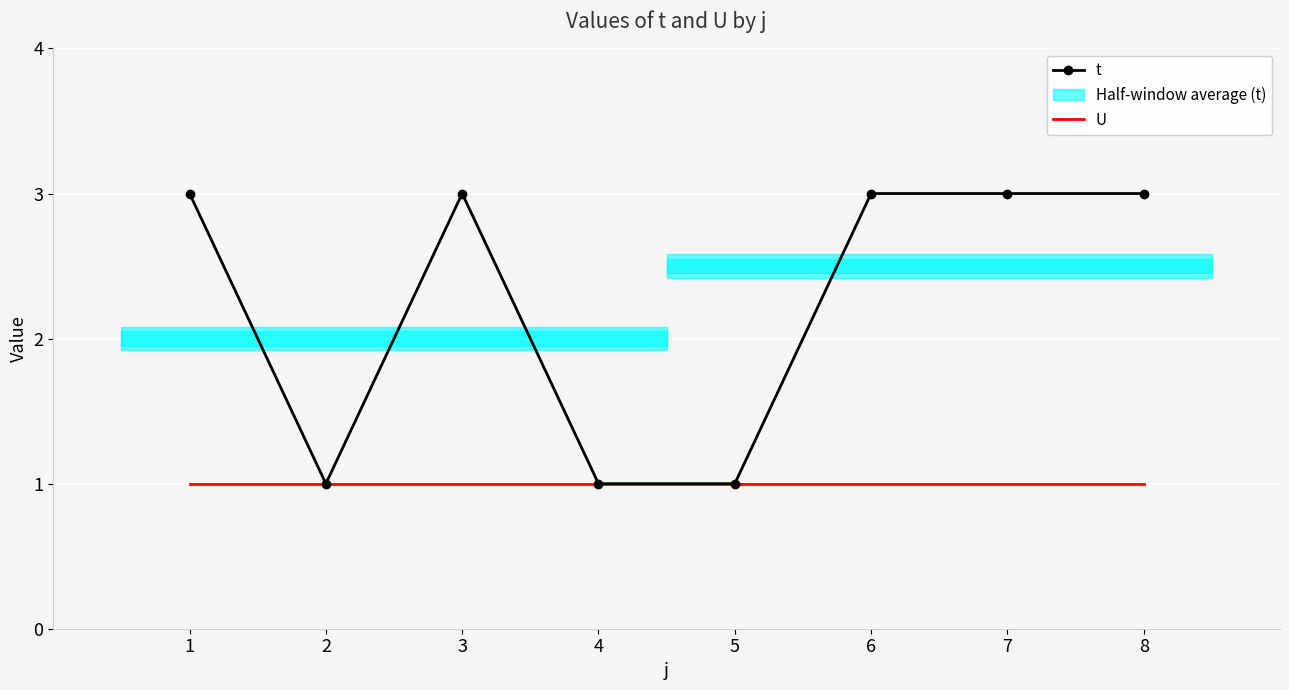

Which series has the largest total across all categories?

t